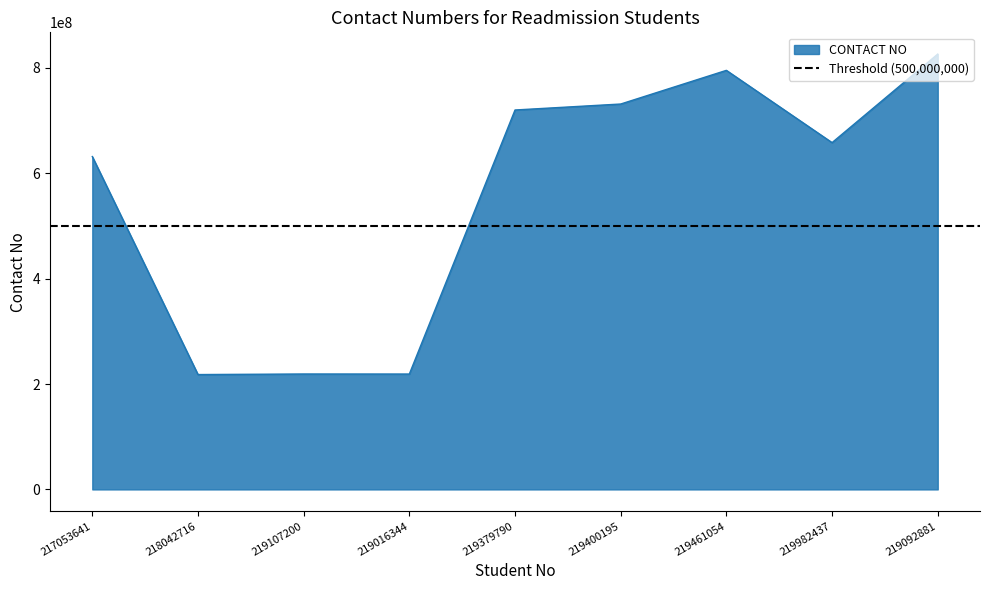

List the labels in order of value, largest first.

219092881, 219461054, 219400195, 219379790, 219982437, 217053641, 219107200, 219016344, 218042716